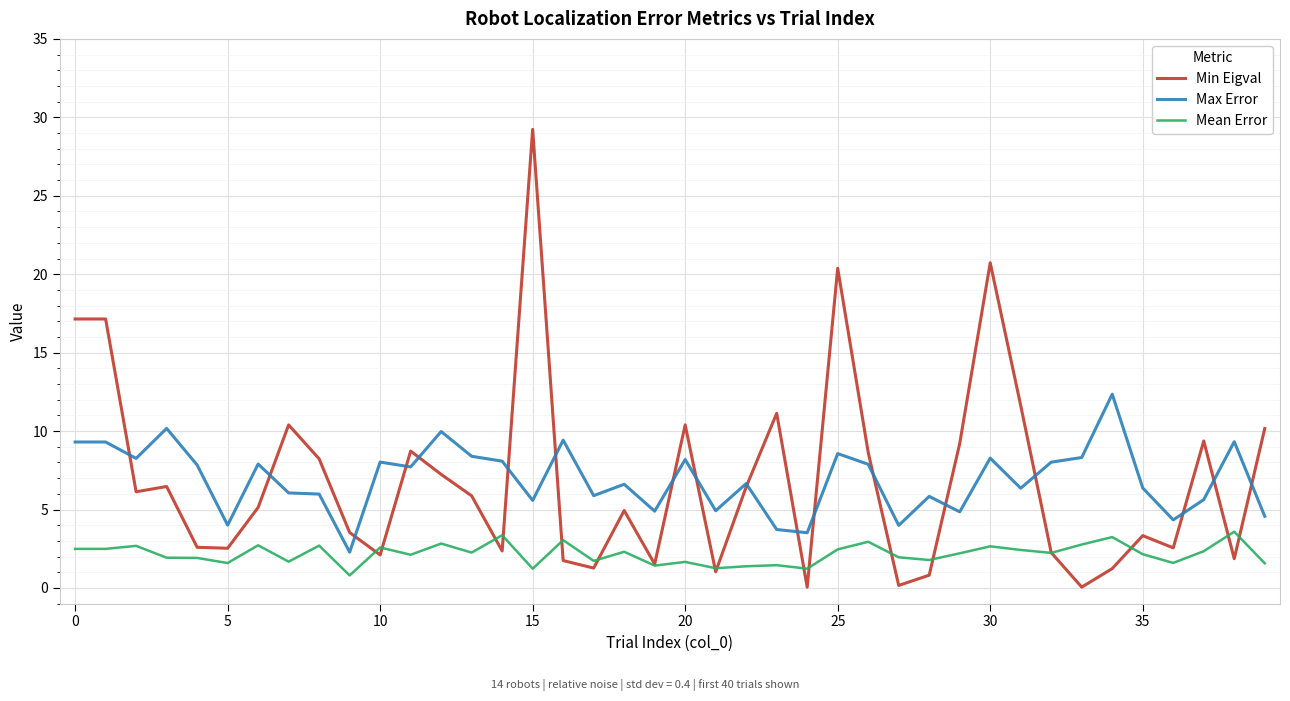

What are all the series names shown in the legend?

Min Eigval, Max Error, Mean Error